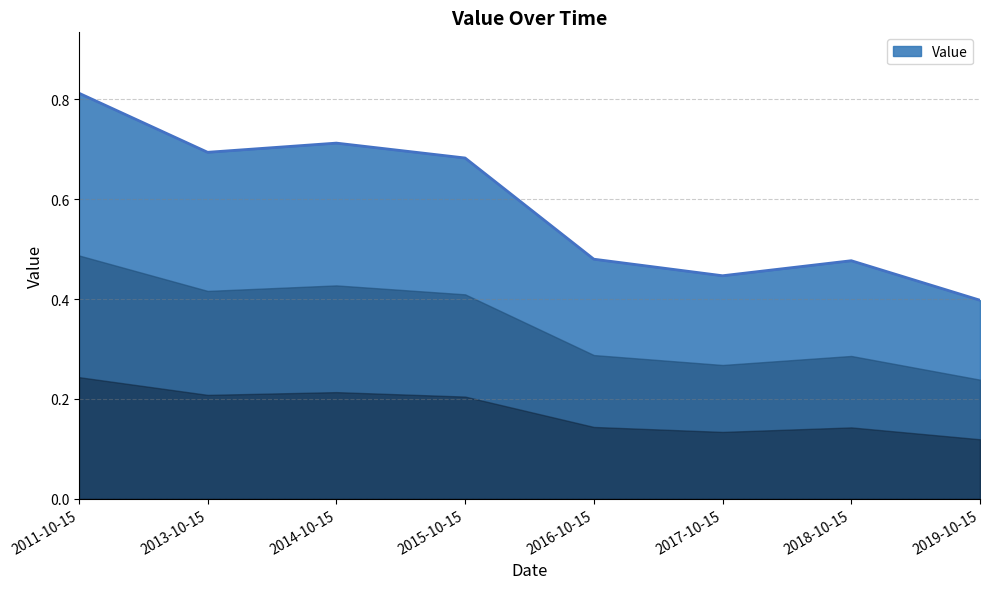

Is it true that the value at 2019-10-15 is 0.4?

True